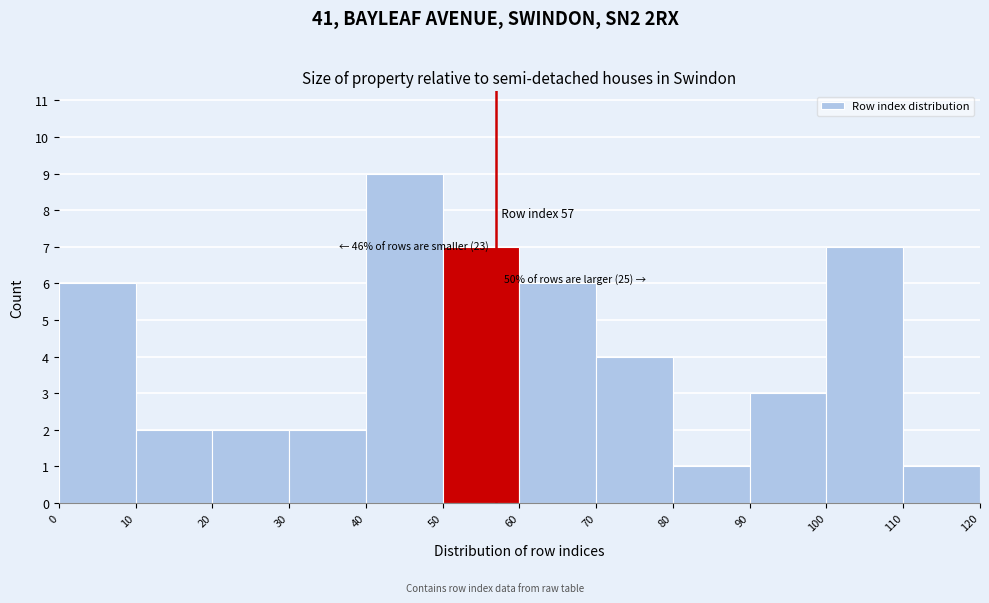

Which range on the x-axis has the tallest bar?

40 to 50